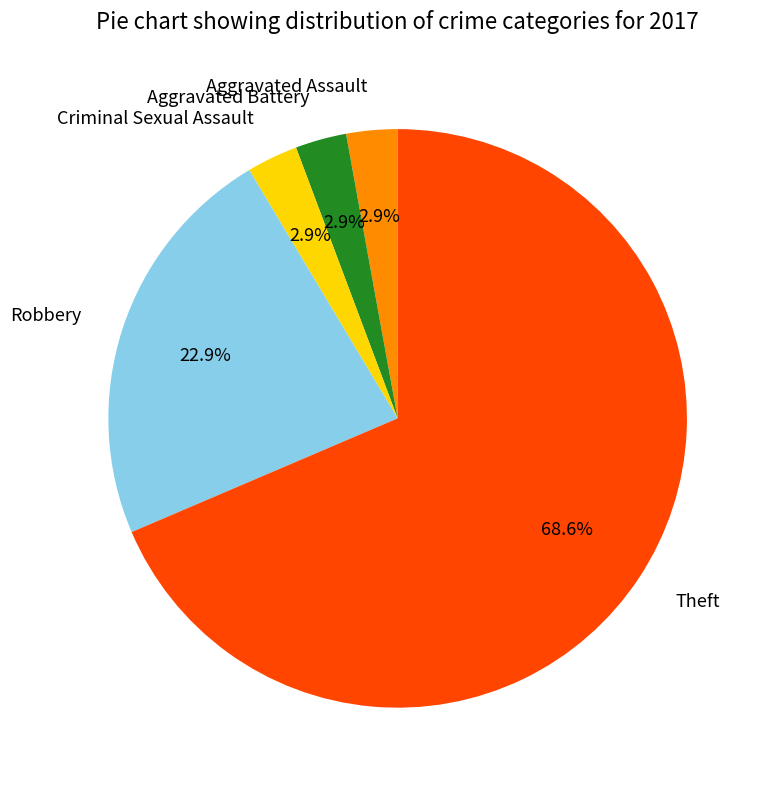

What percentage is the Robbery slice, to the nearest percent?

23%